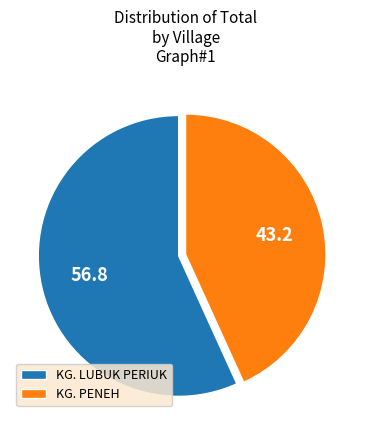

Which category has the smallest portion of the pie?

KG. PENEH